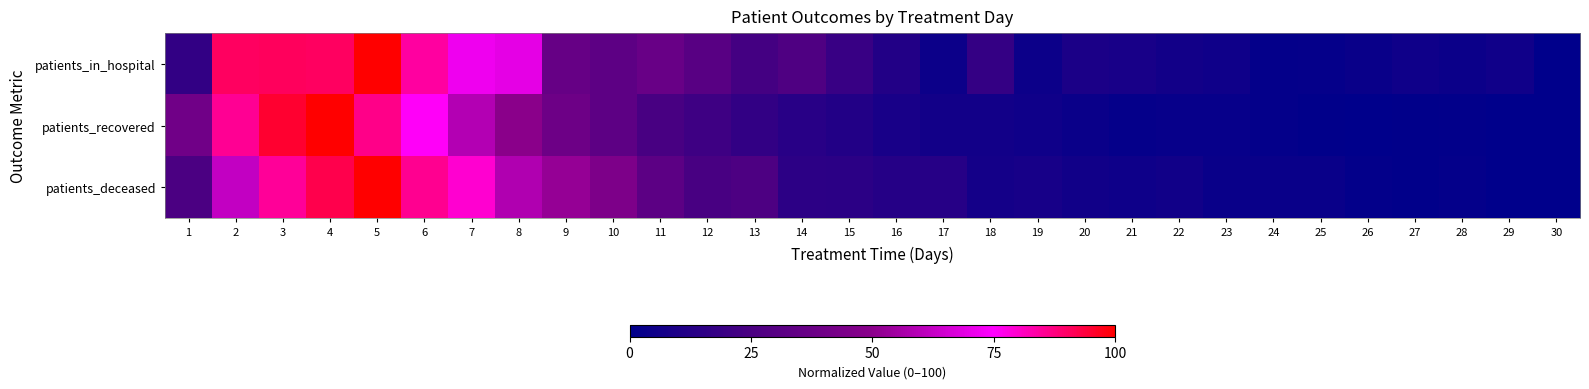

At how many categories does at least one series exceed 25?

14